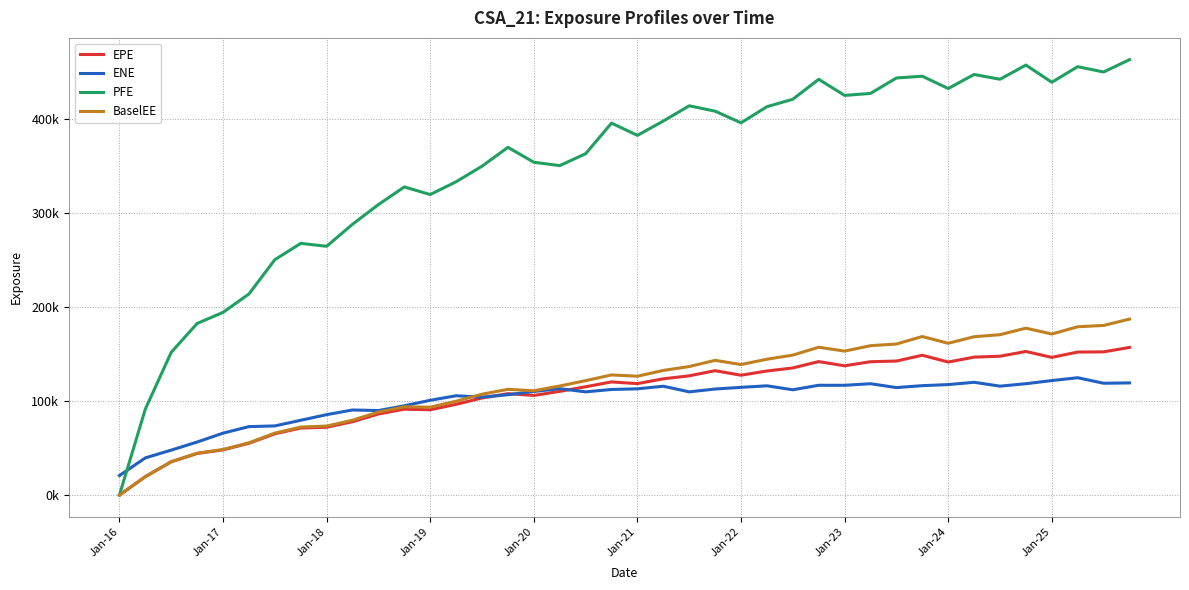

How many interior local valleys does the EPE series have?

7